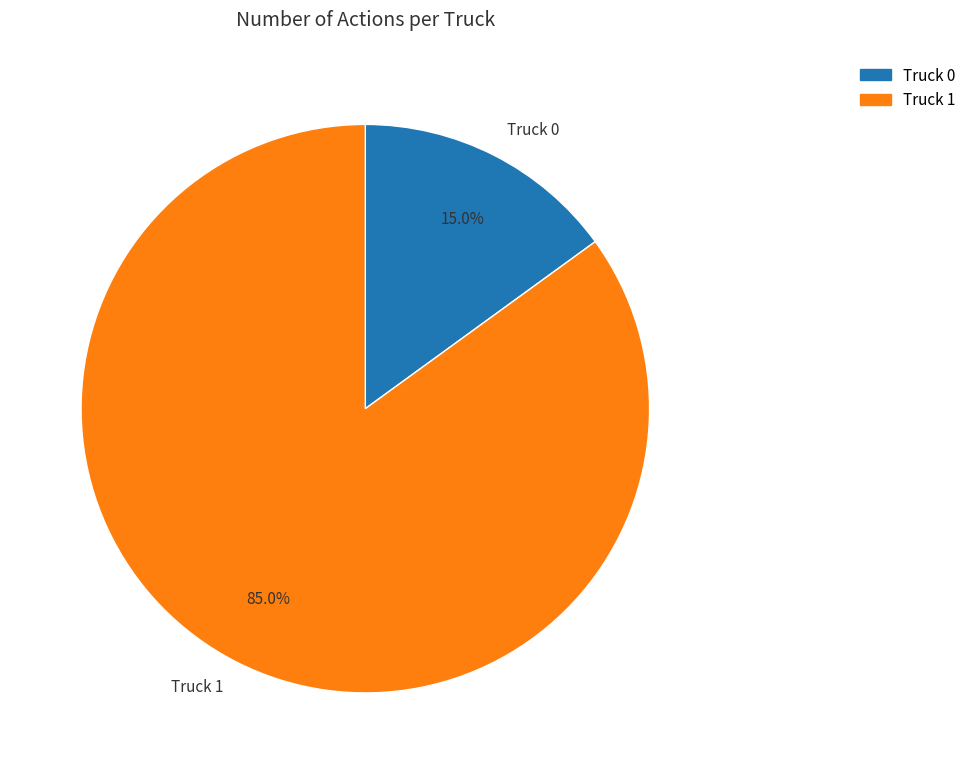

What percentage is NOT represented by Truck 1?

15.0%